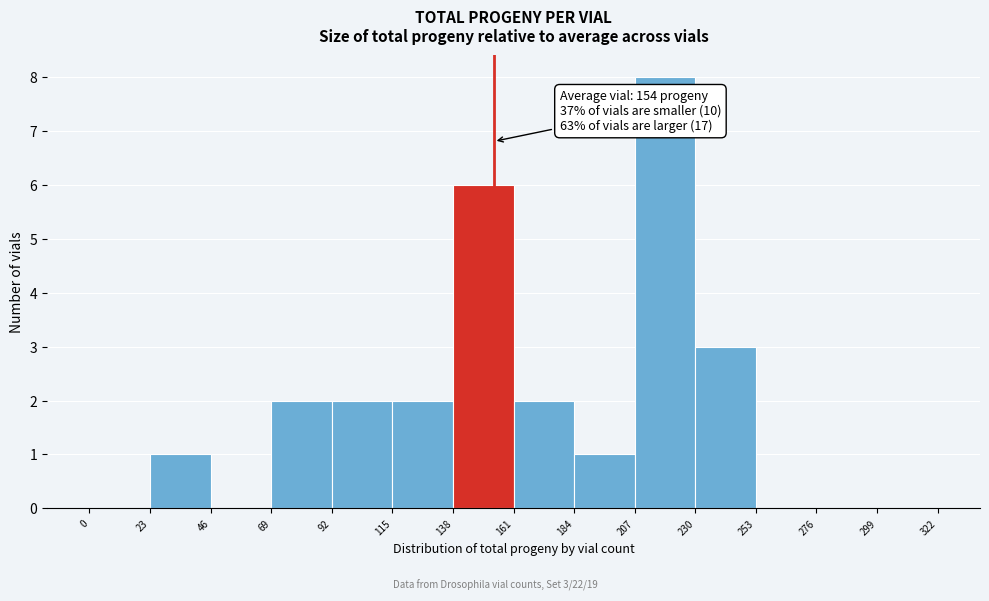

Which range on the x-axis has the tallest bar?

207 to 230